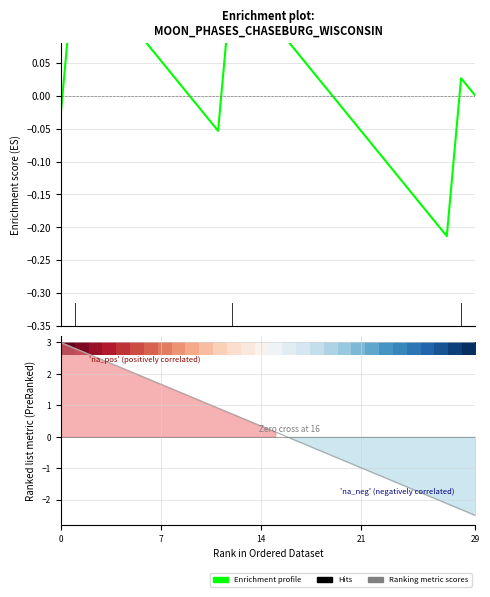

True or false: Ranking metric scores has more than 0 points higher than both neighbors.

False